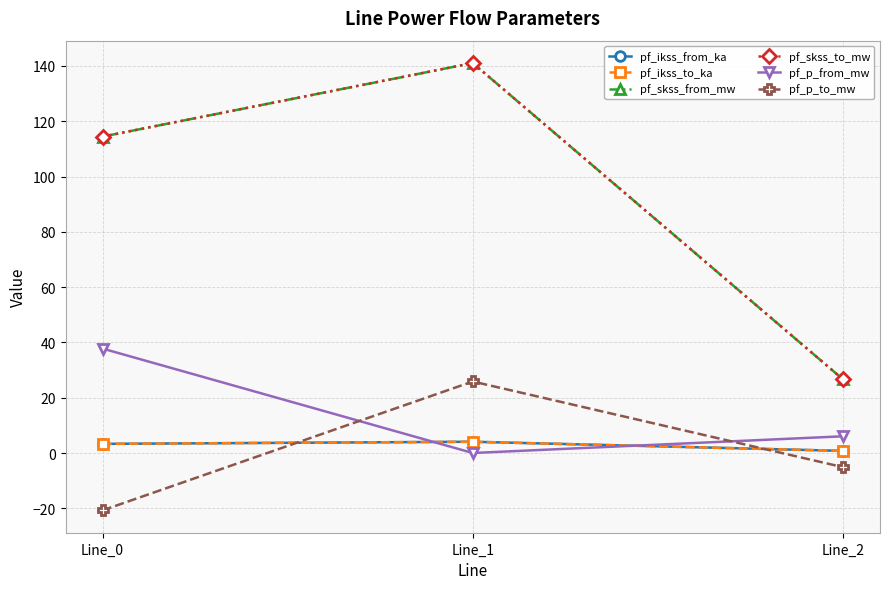

How many lines are shown in the chart?

6